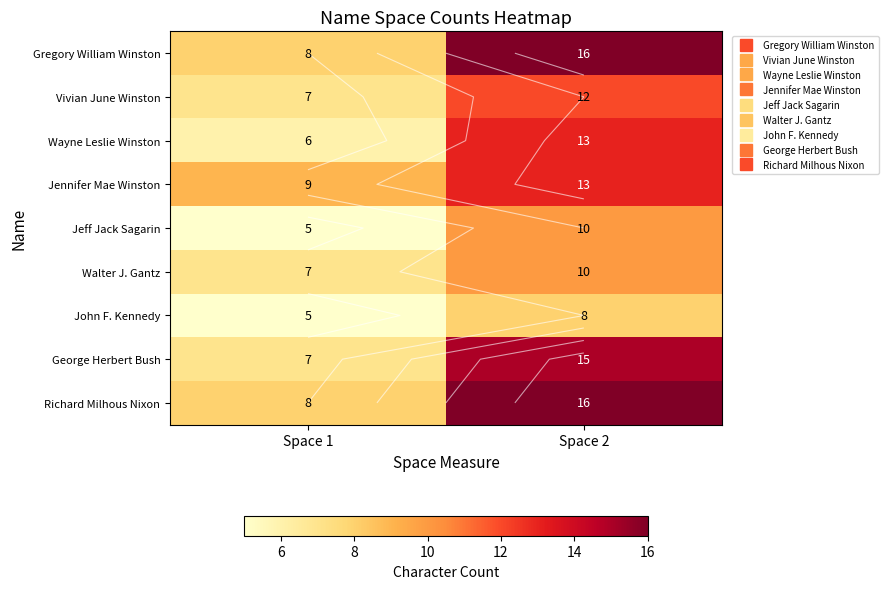

How many values in the John F. Kennedy series are below 8?

1